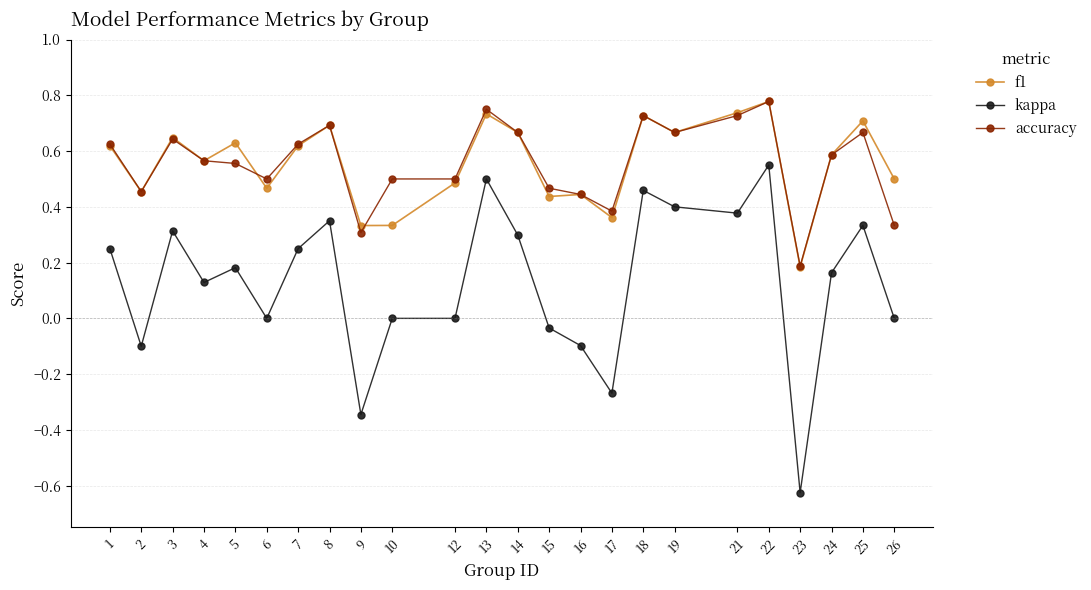

Does the chart have visible grid lines?

Yes